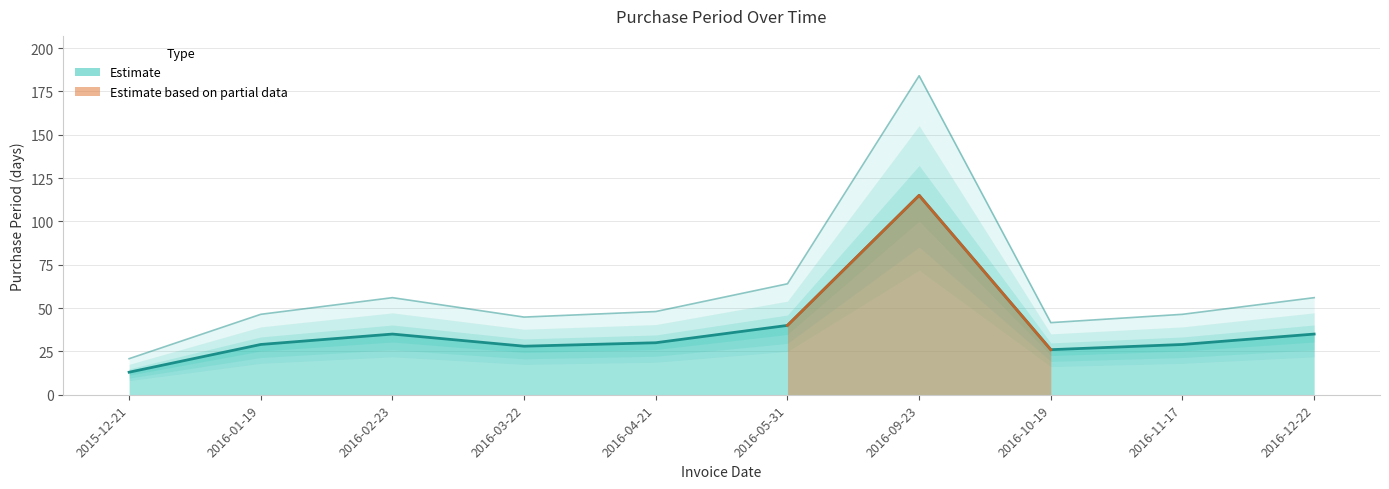

Rank the categories by value from highest to lowest.

2016-09-23, 2016-05-31, 2016-02-23, 2016-12-22, 2016-04-21, 2016-01-19, 2016-11-17, 2016-03-22, 2016-10-19, 2015-12-21